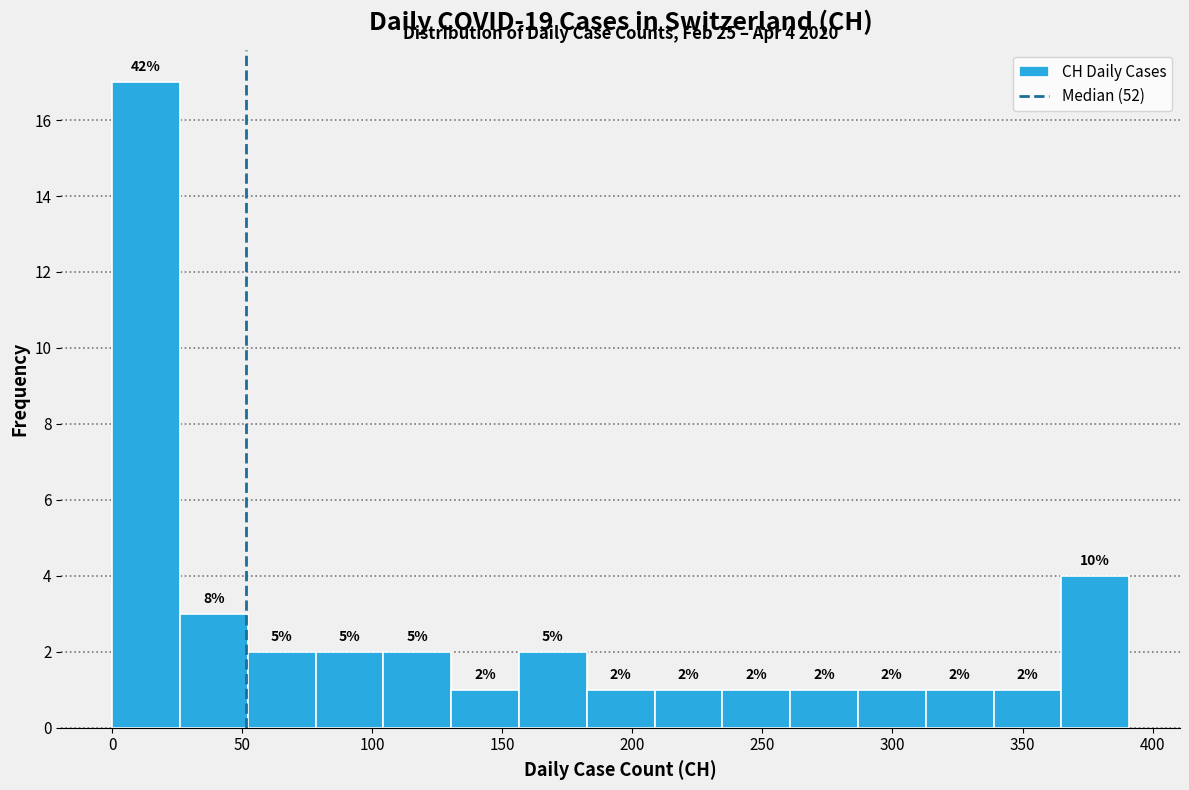

Which range on the x-axis has the tallest bar?

0 to 25